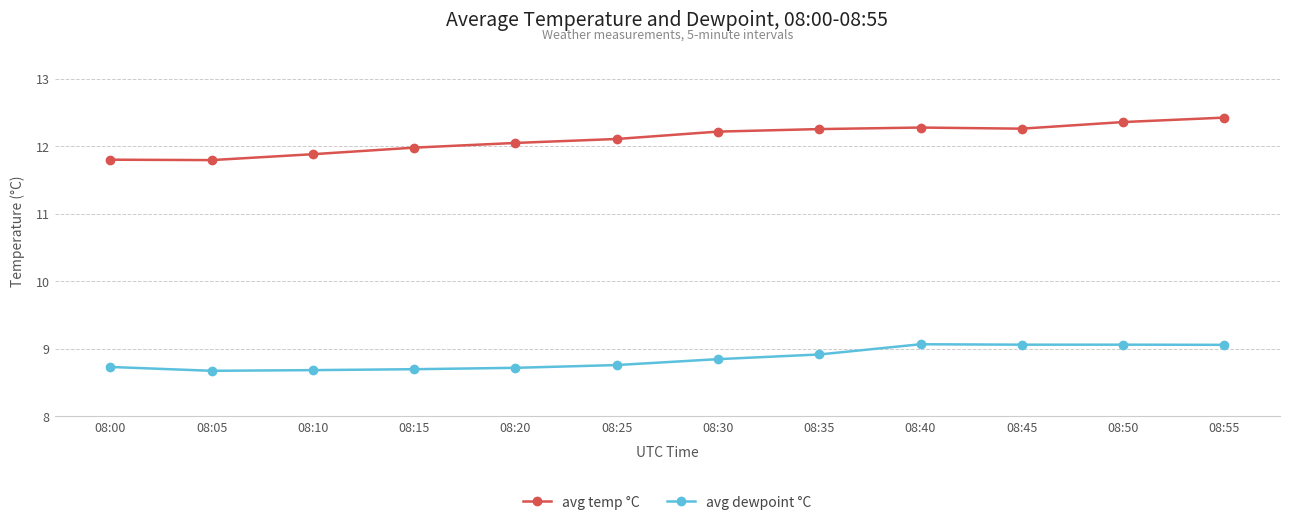

Reading left to right, transcribe all the data shown in this chart.

avg temp °C: 11.8	11.8	11.9	12.0	12.0	12.1	12.2	12.3	12.3	12.3	12.4	12.4
avg dewpoint °C: 8.7	8.7	8.7	8.7	8.7	8.8	8.8	8.9	9.1	9.1	9.1	9.1